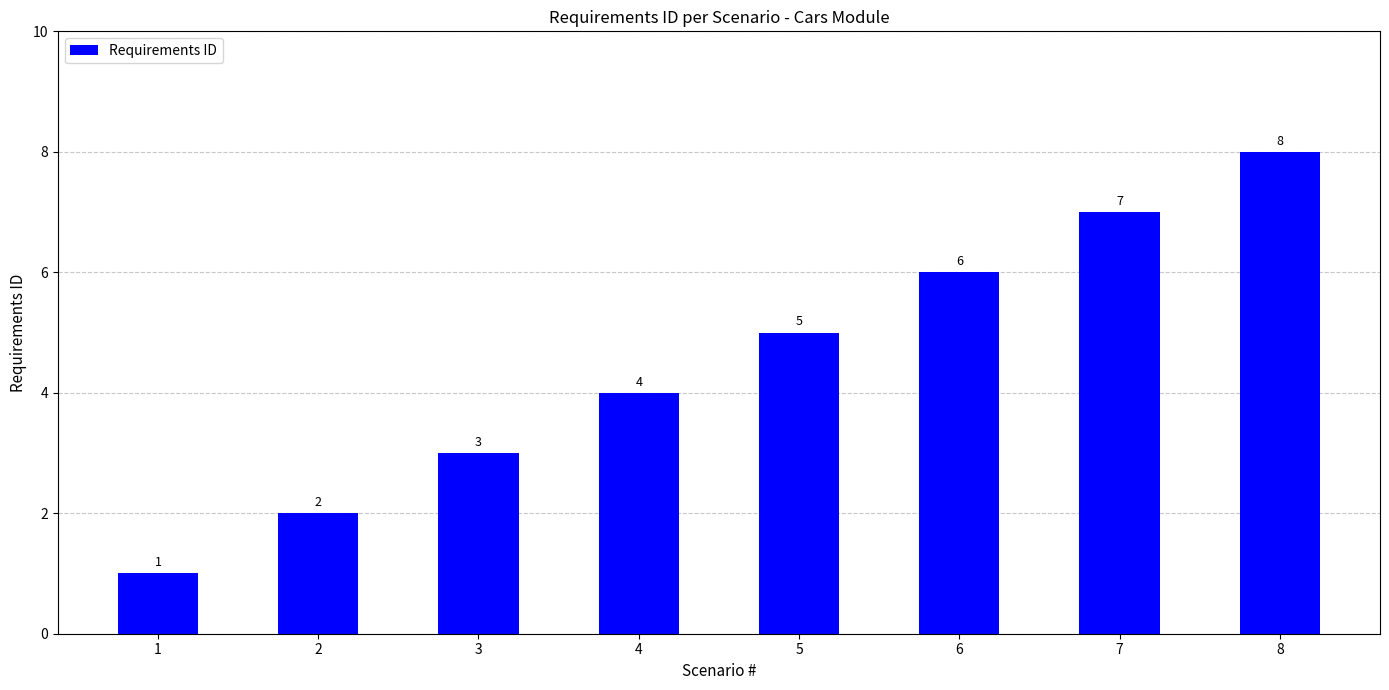

List the labels in order of value, largest first.

8, 7, 6, 5, 4, 3, 2, 1